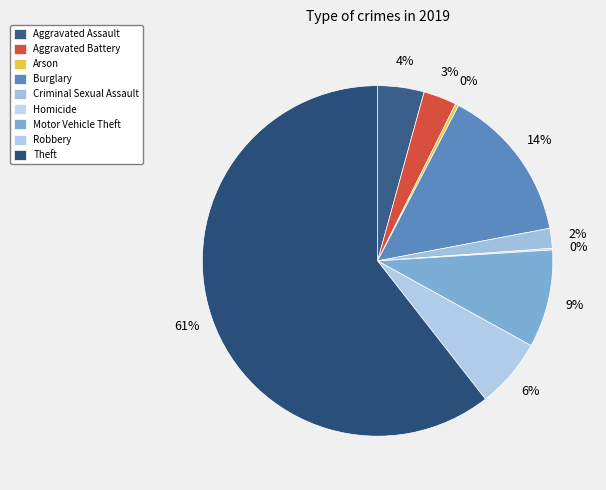

Rank the categories by value from lowest to highest.

Homicide, Arson, Criminal Sexual Assault, Aggravated Battery, Aggravated Assault, Robbery, Motor Vehicle Theft, Burglary, Theft